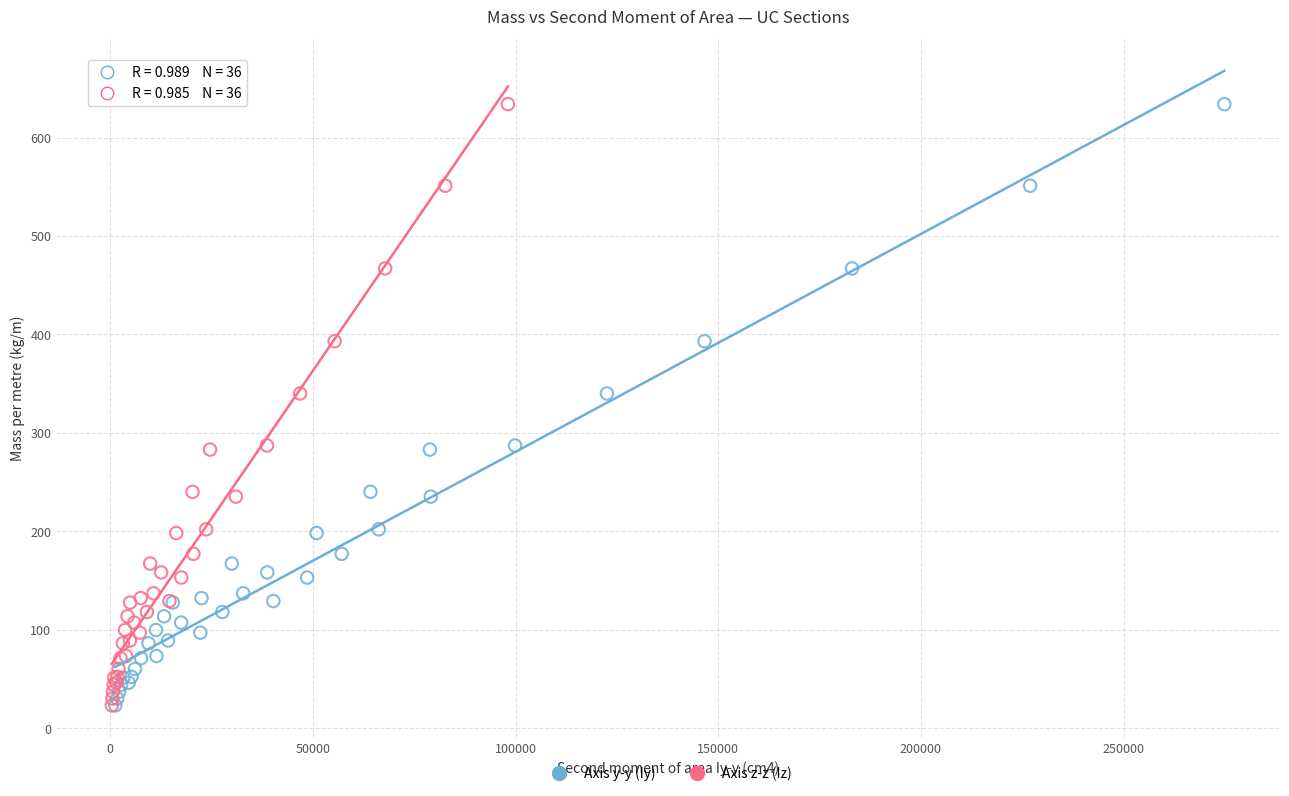

What are all the series names shown in the legend?

Axis y-y (Iy), Axis z-z (Iz)